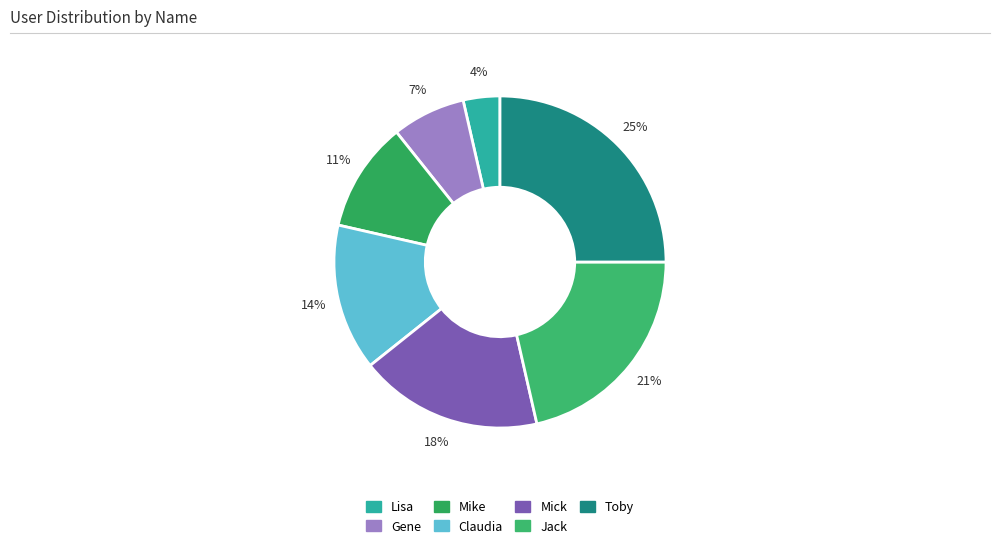

Does any single category account for the majority?

No